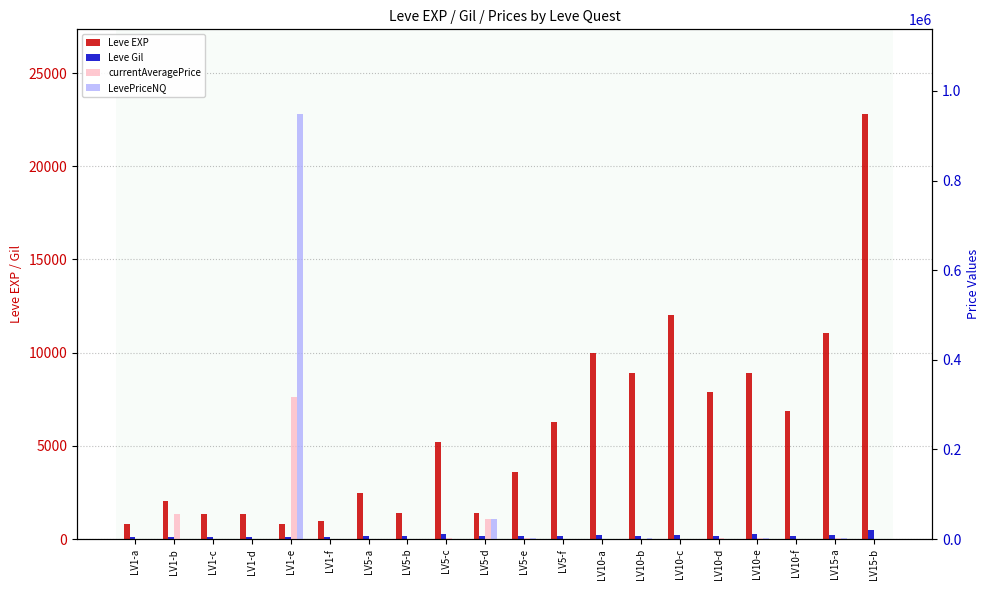

Where is Leve Gil nearest to the value 290?

LV5-c